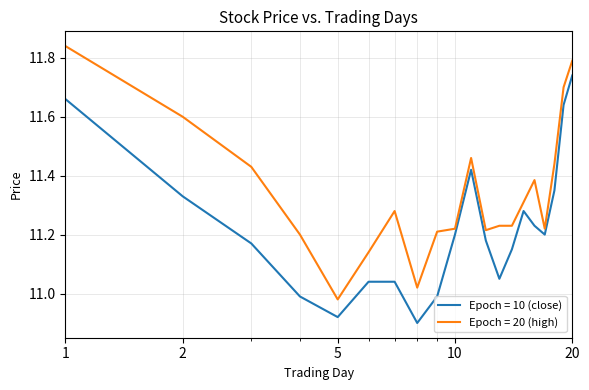

What is the difference between the maximum and minimum values in the Epoch = 20 (high) series?

0.9